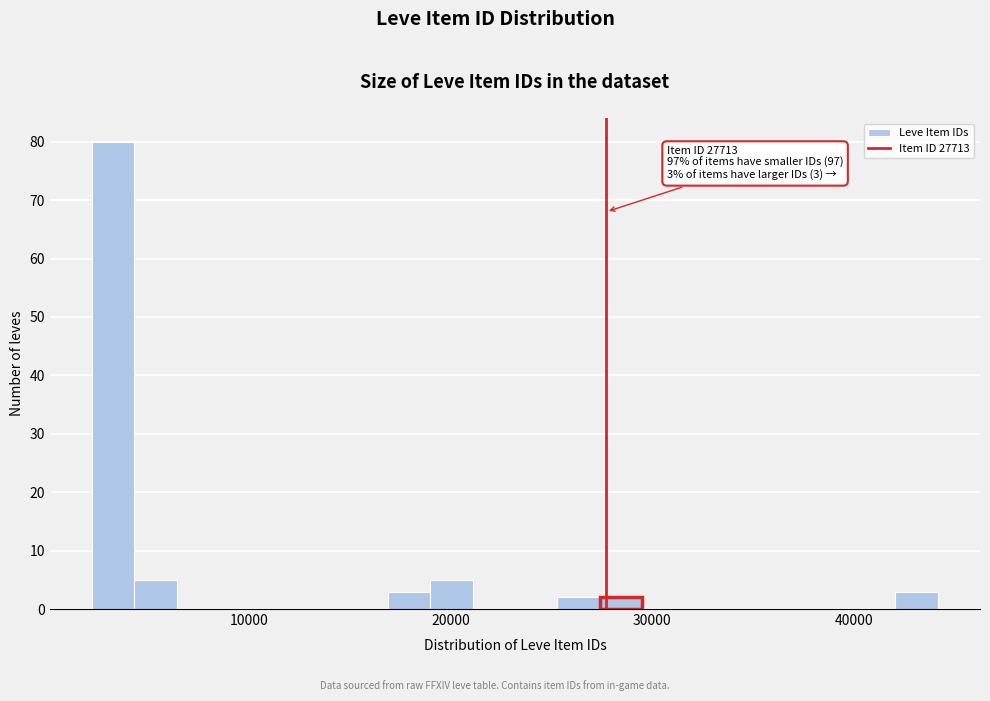

Around what value on the x-axis is the tallest bar? Give the approximate position of its centre, as read against the axis.

3000